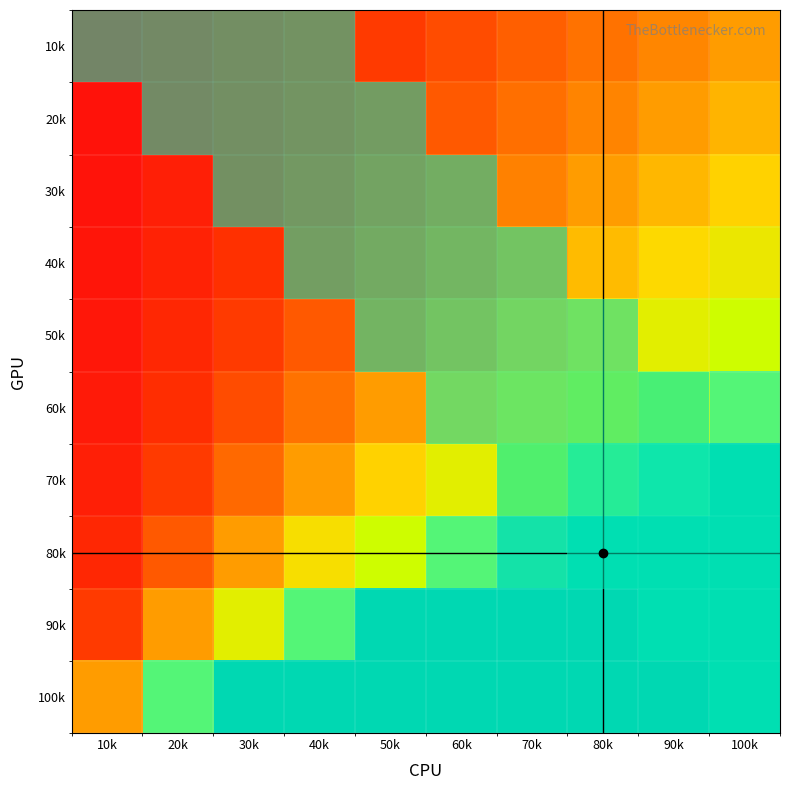

Reading left to right, what are all the values shown in this chart?

10k: 10k=0.1	20k=0.2	30k=0.3	40k=0.4	50k=0.5	60k=0.6	70k=0.7	80k=0.8	90k=0.9	100k=1.0
20k: 10k=0.1	20k=0.2	30k=0.3	40k=0.4	50k=0.6	60k=0.7	70k=0.8	80k=0.9	90k=1.0	100k=1.1
30k: 10k=0.1	20k=0.2	30k=0.4	40k=0.5	50k=0.6	60k=0.8	70k=0.9	80k=1.0	90k=1.1	100k=1.2
40k: 10k=0.1	20k=0.3	30k=0.4	40k=0.6	50k=0.7	60k=0.9	70k=1.0	80k=1.1	90k=1.3	100k=1.4
50k: 10k=0.2	20k=0.3	30k=0.5	40k=0.7	50k=0.8	60k=1.0	70k=1.2	80k=1.3	90k=1.5	100k=1.7
60k: 10k=0.2	20k=0.4	30k=0.6	40k=0.8	50k=1.0	60k=1.2	70k=1.4	80k=1.6	90k=1.8	100k=2.0
70k: 10k=0.2	20k=0.5	30k=0.8	40k=1.0	50k=1.2	60k=1.5	70k=1.8	80k=2.0	90k=2.2	100k=2.5
80k: 10k=0.3	20k=0.7	30k=1.0	40k=1.3	50k=1.7	60k=2.0	70k=2.3	80k=2.7	90k=3.0	100k=3.3
90k: 10k=0.5	20k=1.0	30k=1.5	40k=2.0	50k=2.5	60k=3.0	70k=3.5	80k=4.0	90k=4.5	100k=5.0
100k: 10k=1.0	20k=2.0	30k=3.0	40k=4.0	50k=5.0	60k=6.0	70k=7.0	80k=8.0	90k=9.0	100k=10.0